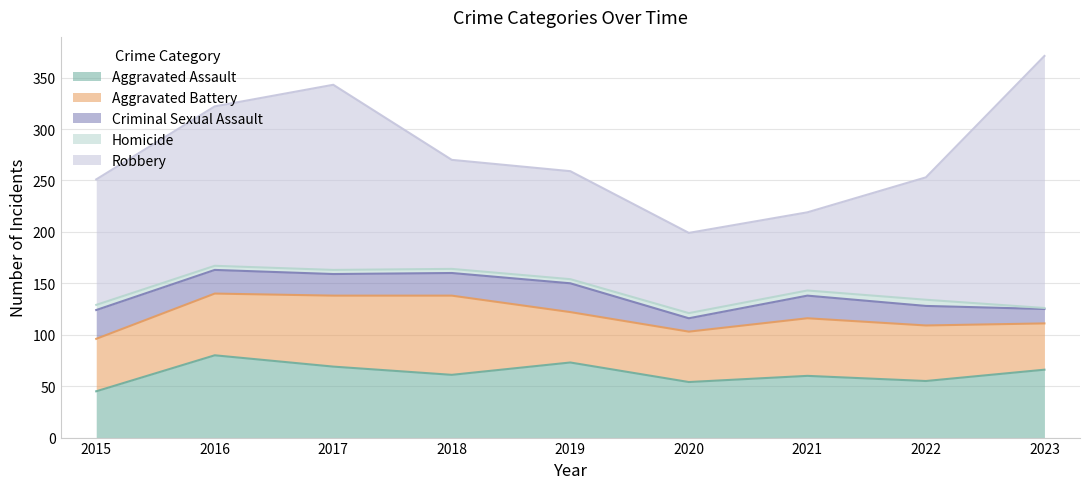

In Robbery, how many points are lower than both neighbors (excluding endpoints)?

1